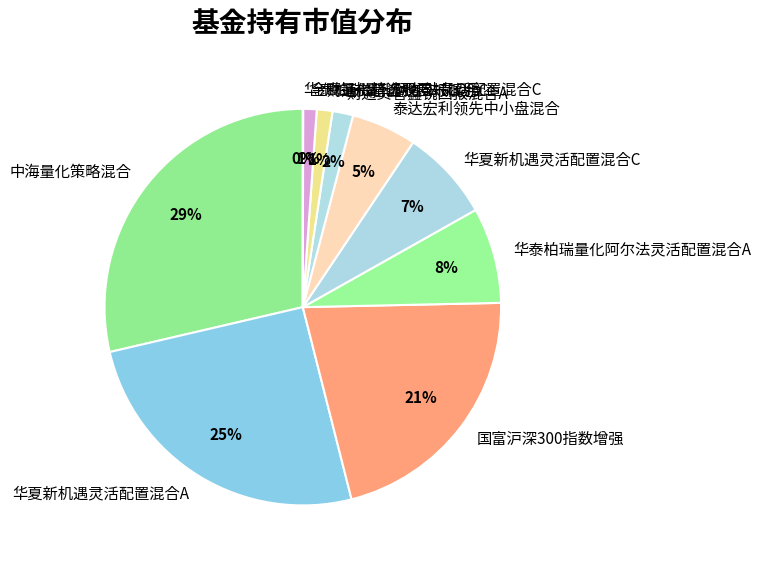

The 国富沪深300指数增强 slice represents 7% of the pie. True or false?

False